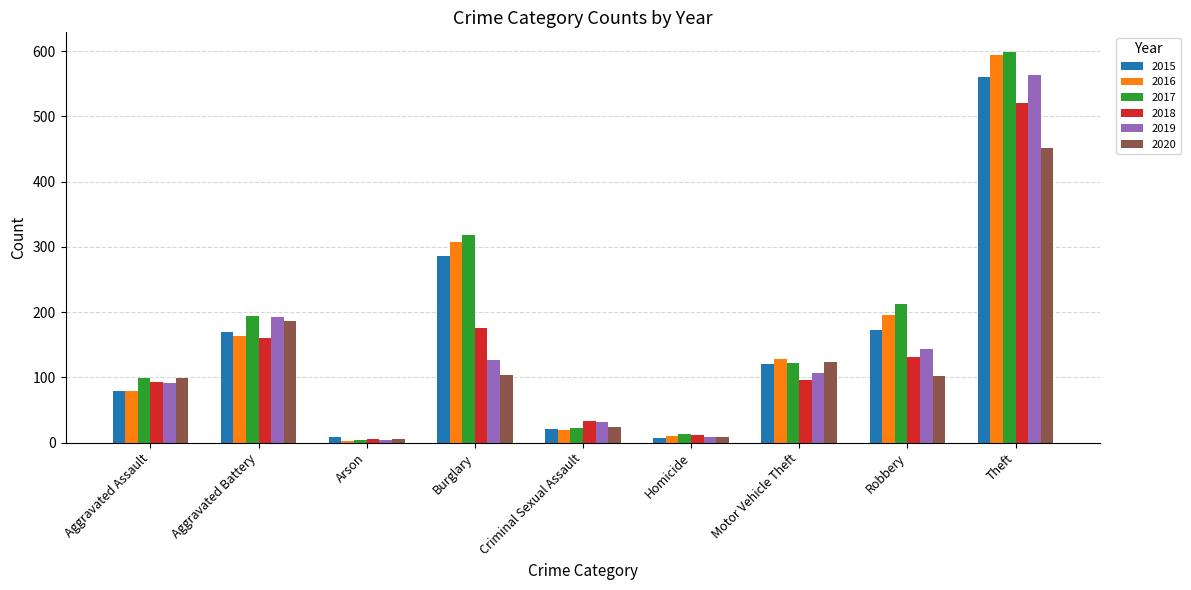

Rank the series at Robbery from lowest to highest value.

2020, 2018, 2019, 2015, 2016, 2017